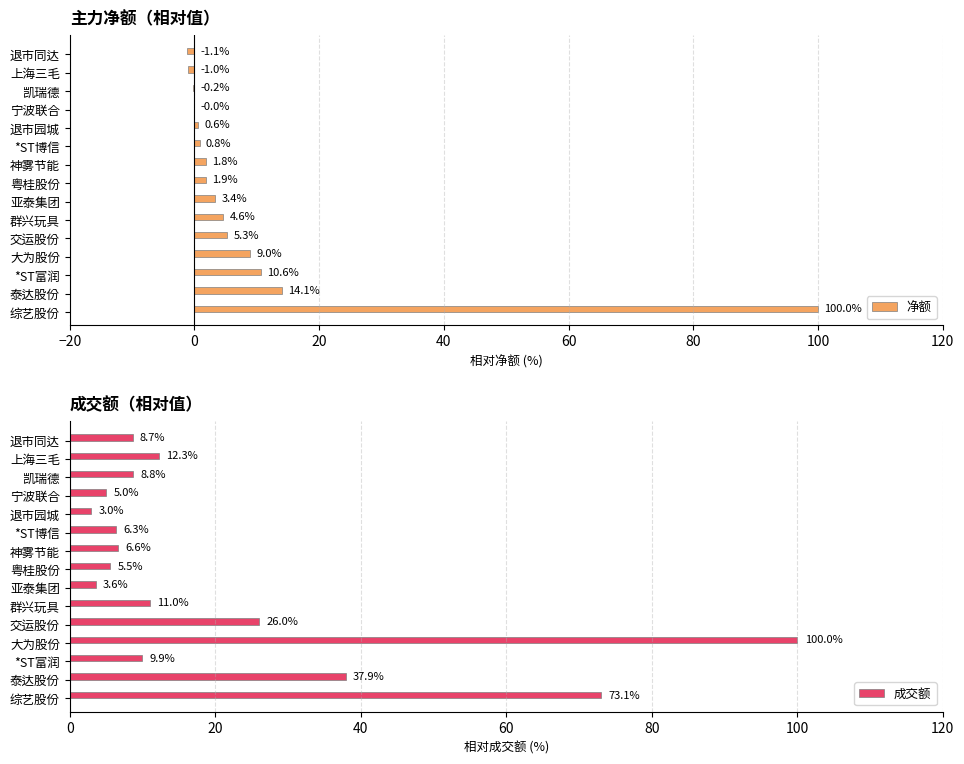

Count the number of data series in this chart.

2